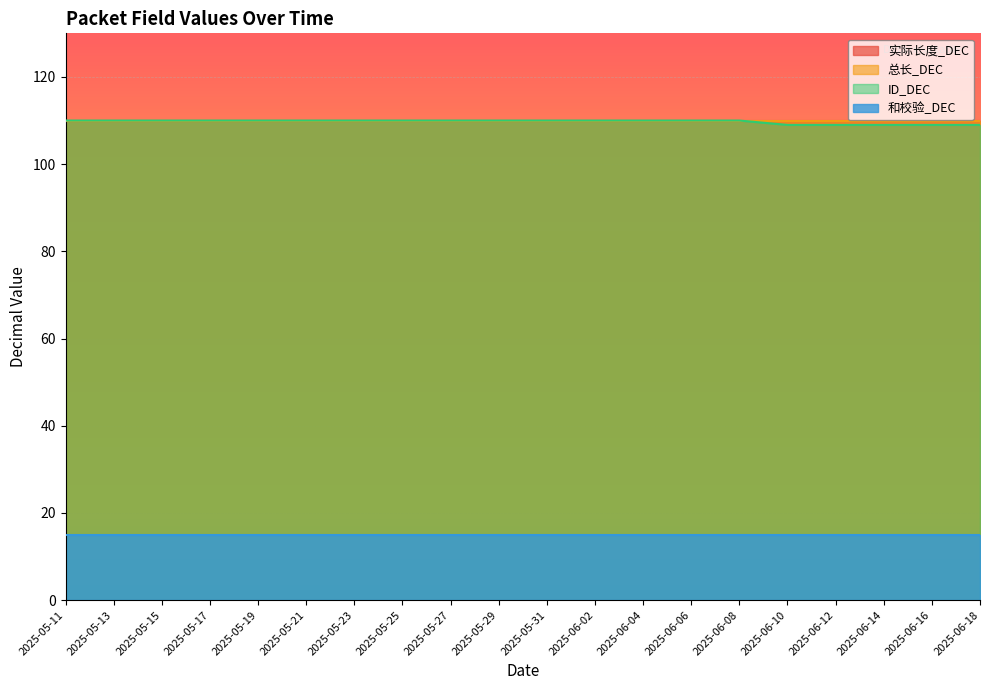

Which series has the largest range (max minus min)?

ID_DEC